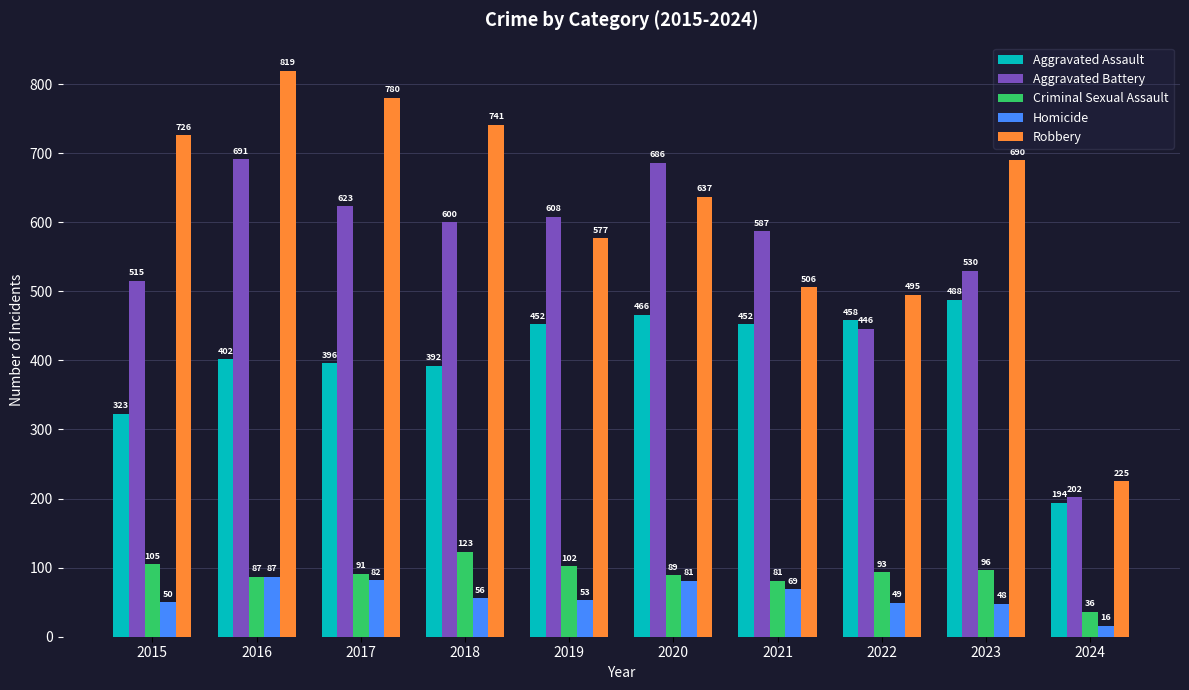

What is the difference between the highest and lowest values at 2016?

732